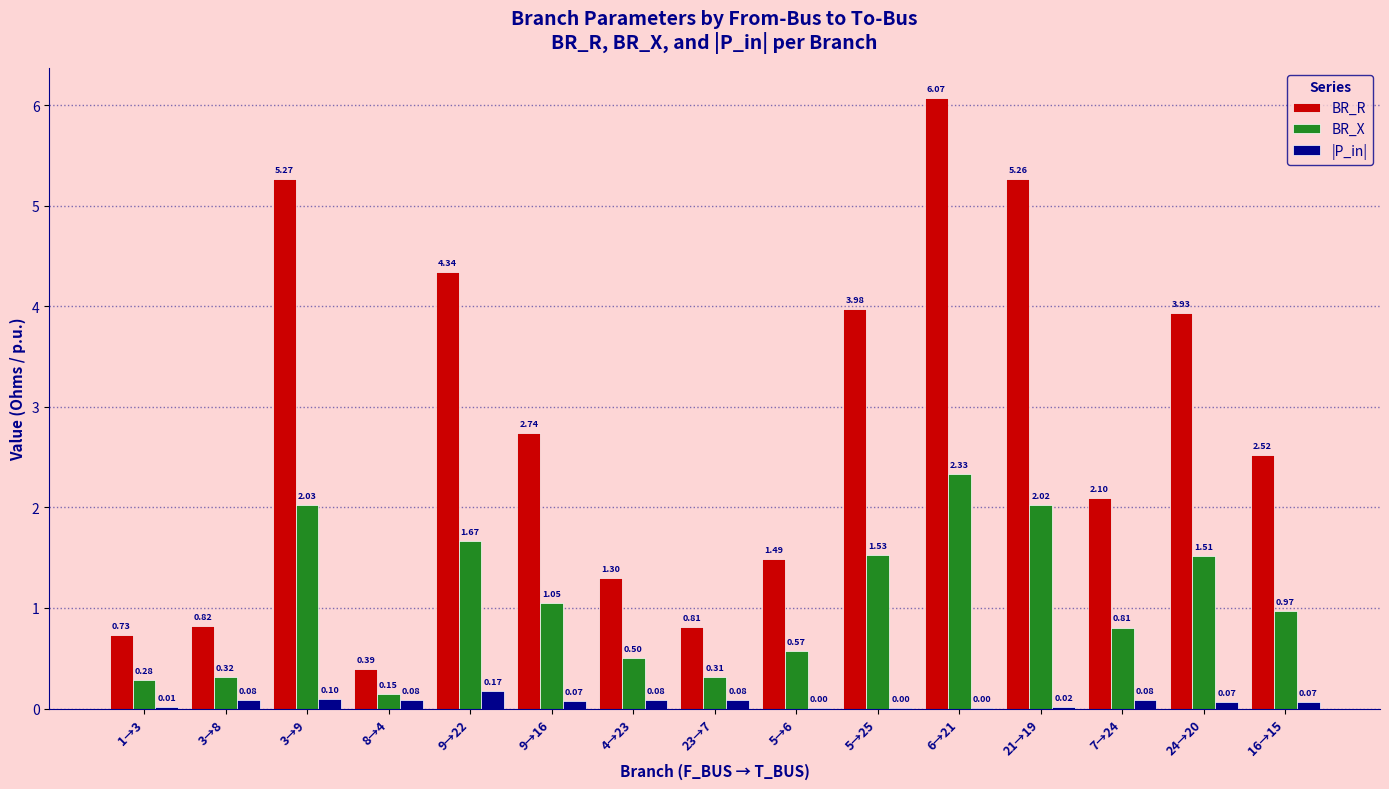

Which series has the largest total across all categories?

BR_R